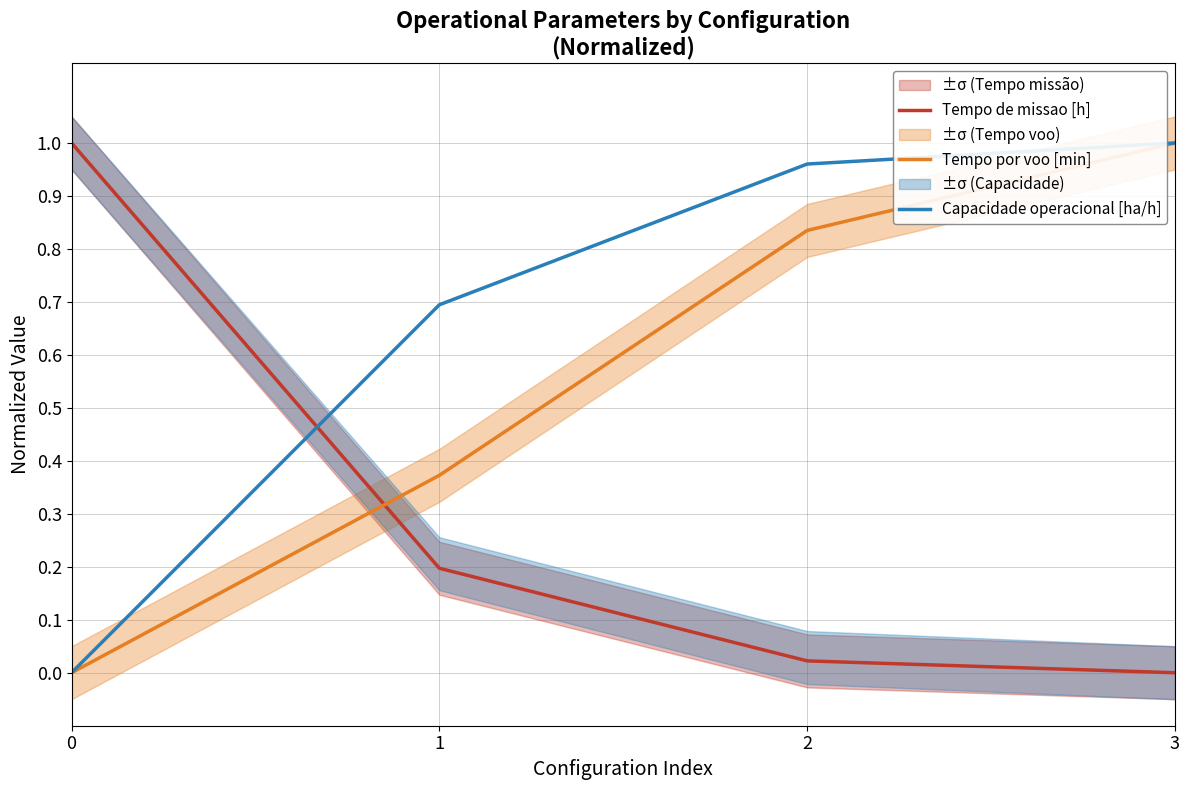

Is it true that Tempo por voo [min] equals 1.3 at 2?

False